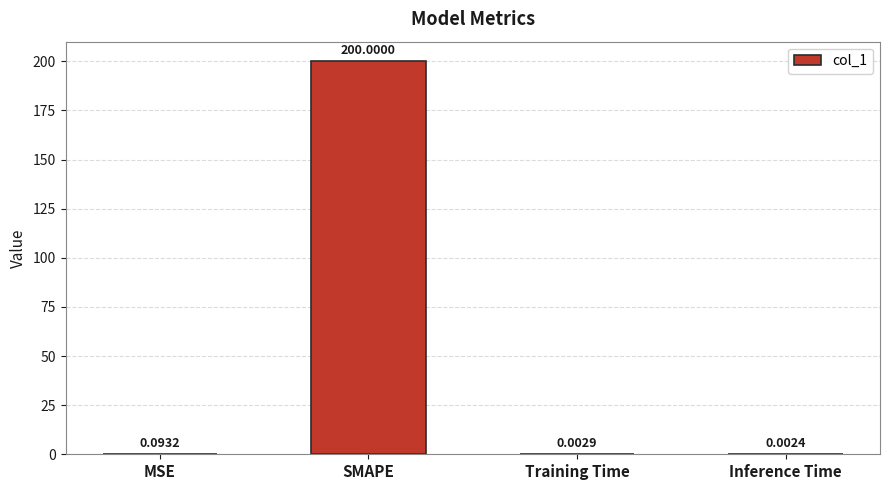

Which label corresponds to the largest value in the chart?

SMAPE